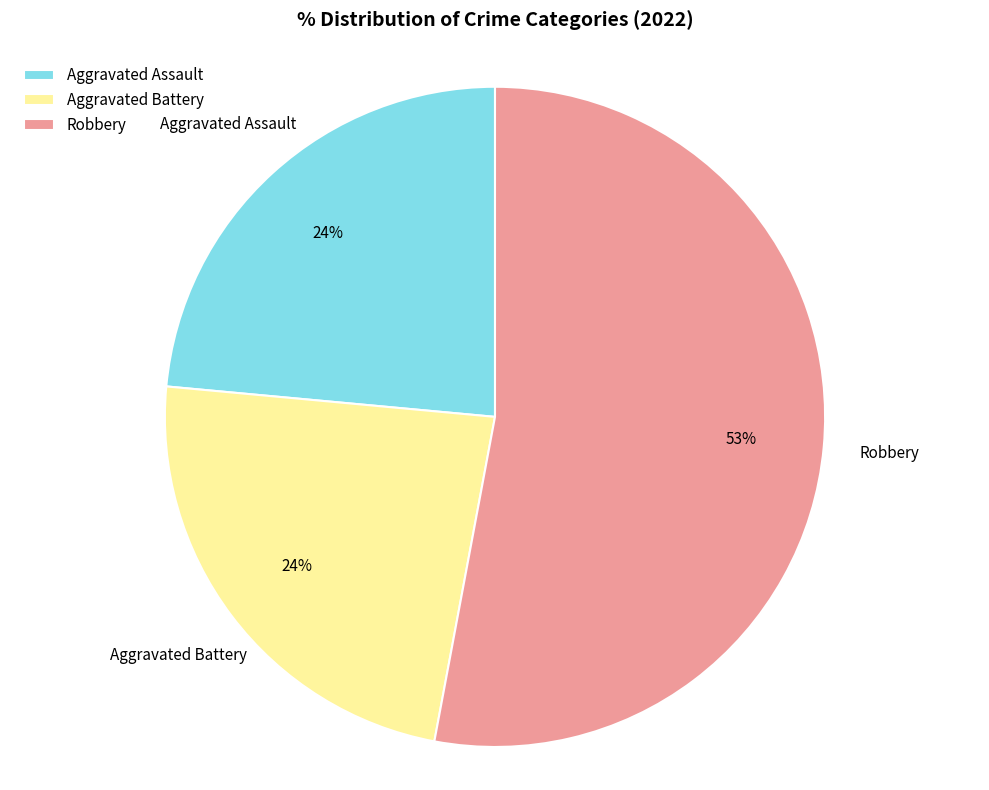

Which category has the biggest portion of the pie?

Robbery